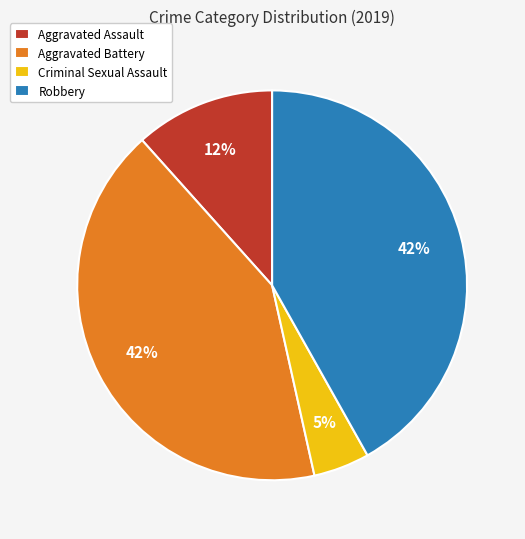

Count the number of slices in the pie.

4